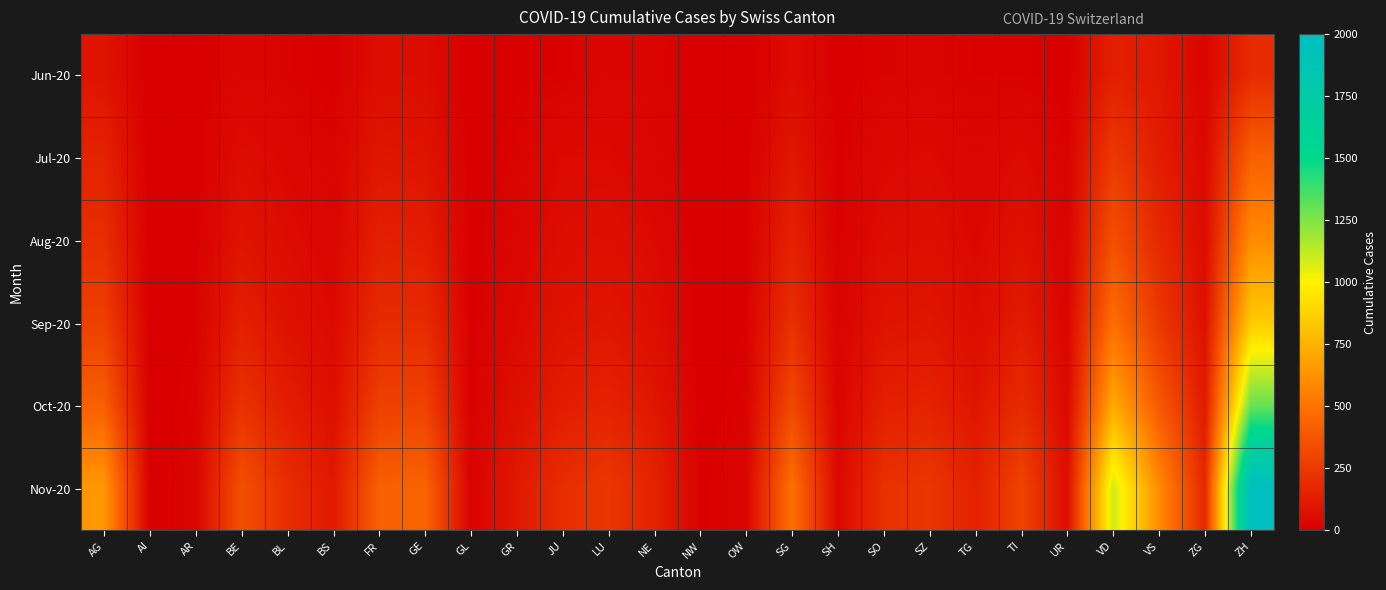

Reading left to right, transcribe all the data shown in this chart.

Jun-20: AG=88	AI=0	AR=2	BE=27	BL=17	BS=7	FR=61	GE=56	GL=1	GR=9	JU=12	LU=27	NE=23	NW=0	OW=1	SG=54	SH=5	SO=19	SZ=21	TG=15	TI=14	UR=4	VD=138	VS=105	ZG=23	ZH=189
Jul-20: AG=153	AI=0	AR=5	BE=59	BL=38	BS=21	FR=100	GE=92	GL=3	GR=18	JU=47	LU=46	NE=29	NW=1	OW=5	SG=104	SH=8	SO=41	SZ=49	TG=27	TI=50	UR=16	VD=252	VS=128	ZG=41	ZH=423
Aug-20: AG=200	AI=1	AR=8	BE=90	BL=55	BS=30	FR=140	GE=130	GL=5	GR=30	JU=60	LU=70	NE=45	NW=2	OW=8	SG=150	SH=12	SO=60	SZ=70	TG=40	TI=80	UR=20	VD=350	VS=180	ZG=55	ZH=600
Sep-20: AG=280	AI=2	AR=12	BE=140	BL=80	BS=45	FR=190	GE=190	GL=7	GR=45	JU=85	LU=100	NE=65	NW=3	OW=12	SG=210	SH=18	SO=90	SZ=100	TG=60	TI=120	UR=28	VD=480	VS=250	ZG=75	ZH=850
Oct-20: AG=420	AI=3	AR=18	BE=220	BL=130	BS=70	FR=280	GE=290	GL=11	GR=70	JU=130	LU=155	NE=100	NW=5	OW=18	SG=320	SH=27	SO=140	SZ=155	TG=95	TI=190	UR=42	VD=720	VS=390	ZG=115	ZH=1300
Nov-20: AG=650	AI=4	AR=25	BE=350	BL=200	BS=110	FR=420	GE=440	GL=16	GR=110	JU=200	LU=240	NE=155	NW=8	OW=27	SG=490	SH=40	SO=215	SZ=240	TG=145	TI=295	UR=65	VD=1100	VS=600	ZG=175	ZH=2000